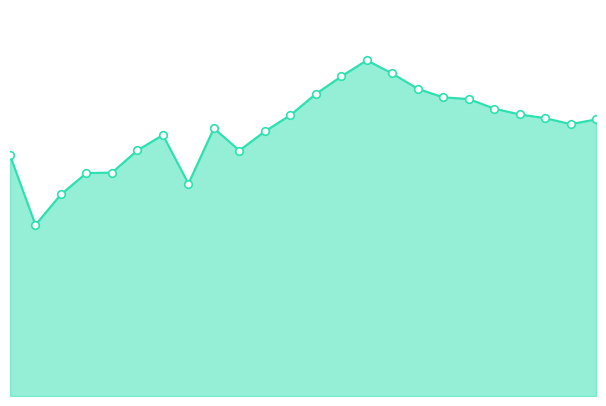

Which series has the largest Y range (max minus min)?

ATT9 line